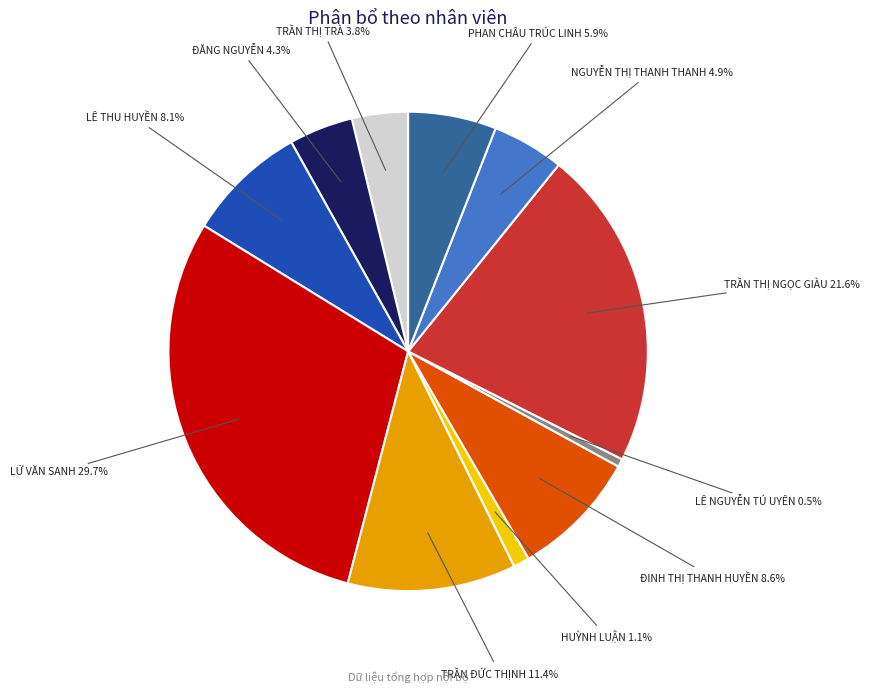

Count the number of slices in the pie.

11